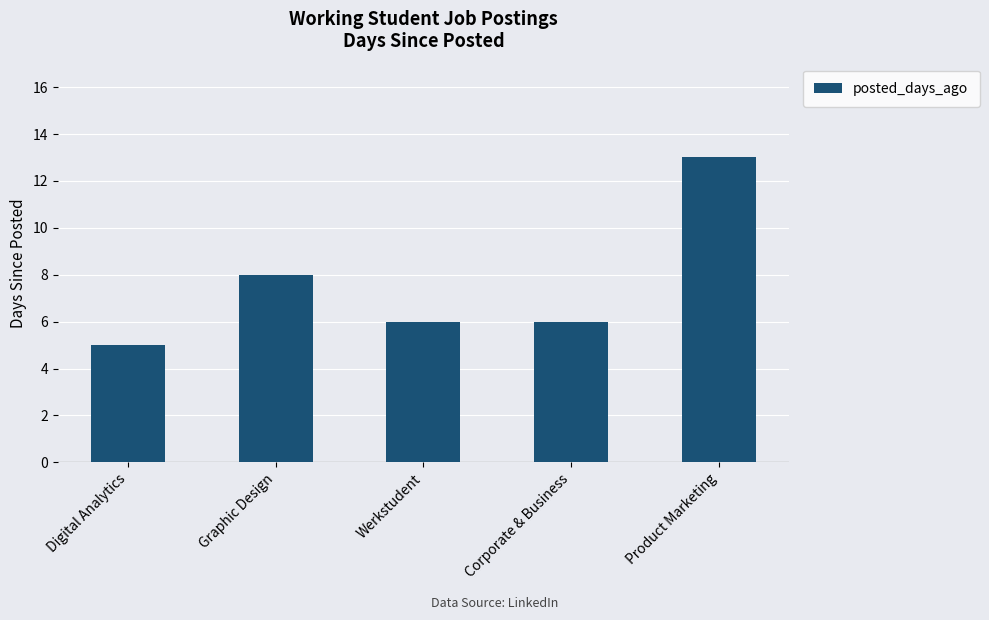

Where is the data nearest to the value 9?

Graphic Design